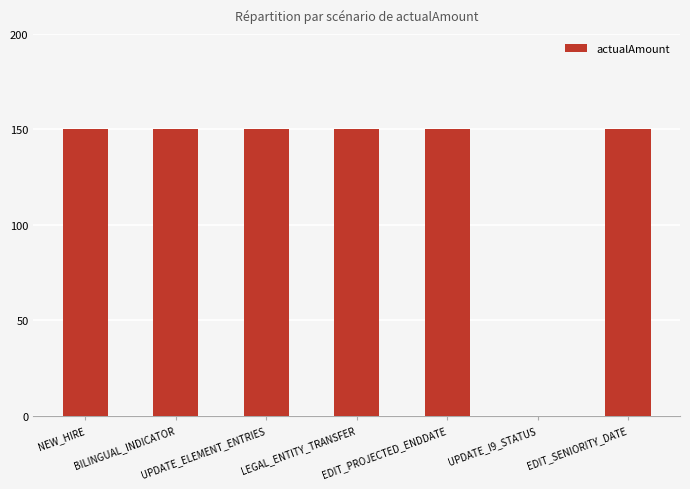

What is the sum of all values?

900